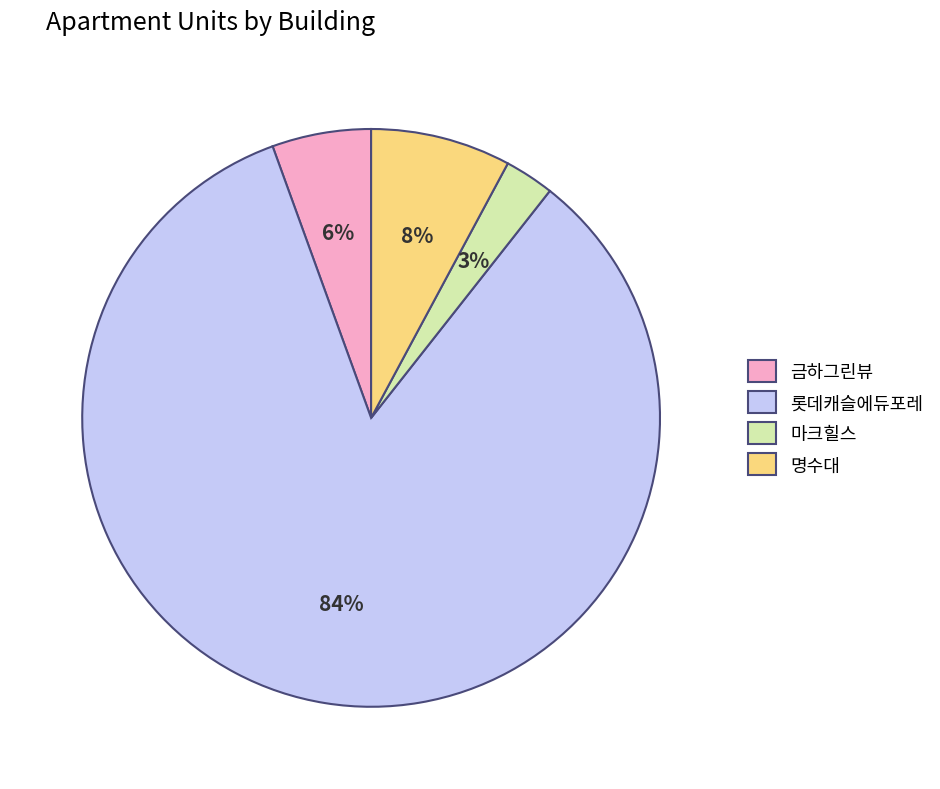

Which category has the smallest portion of the pie?

마크힐스